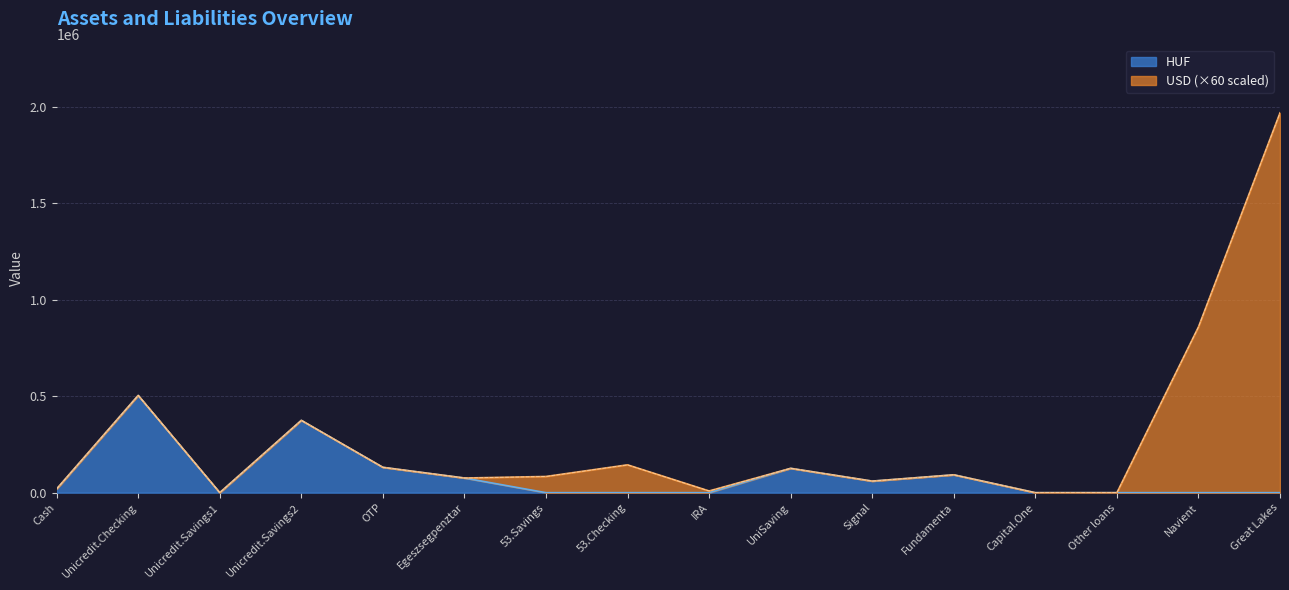

List the labels in order of value, largest first.

Unicredit.Checking, Unicredit.Savings2, OTP, UniSaving, Fundamenta, Egeszsegpenztar, Signal, Cash, Unicredit.Savings1, 53.Savings, 53.Checking, IRA, Capital.One, Other loans, Navient, Great Lakes